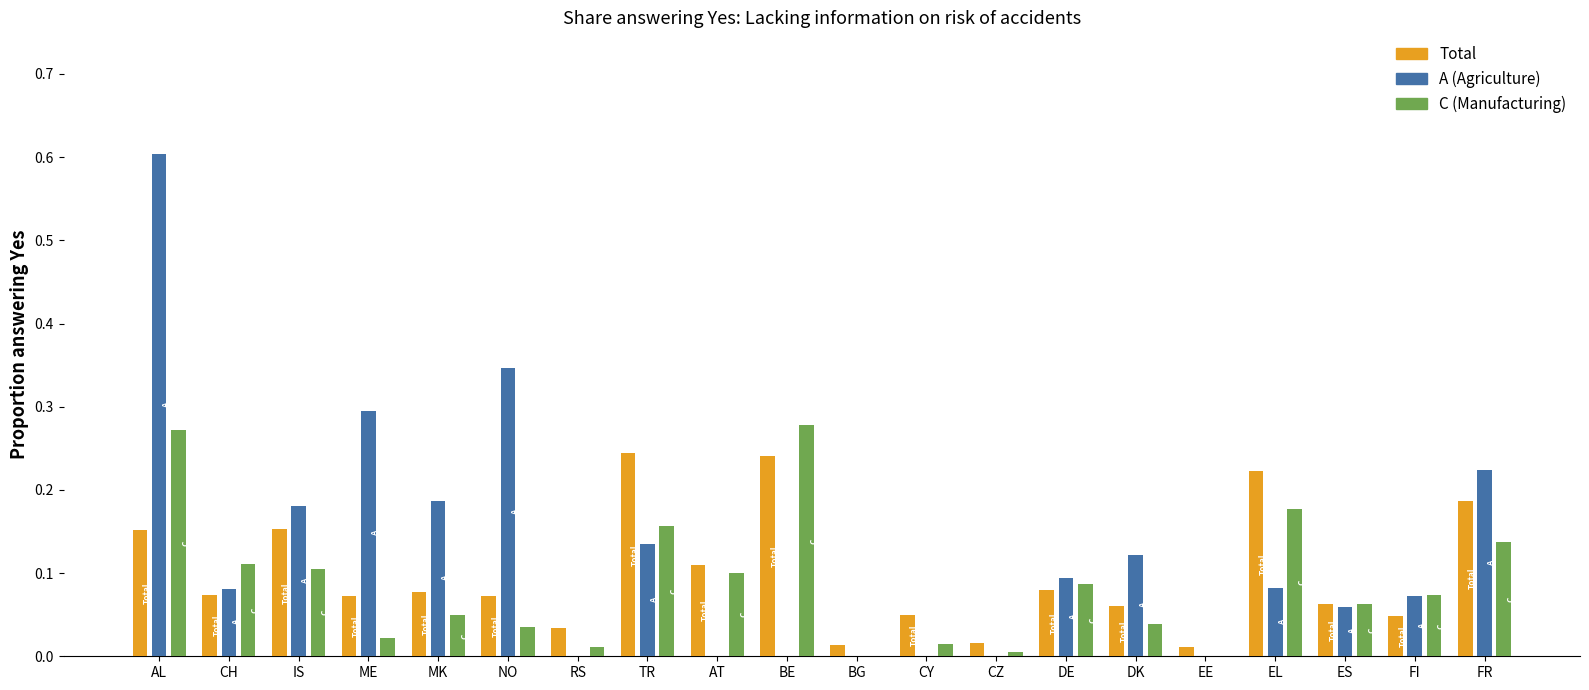

What is the difference between the maximum and minimum values in the C (Manufacturing) series?

0.3